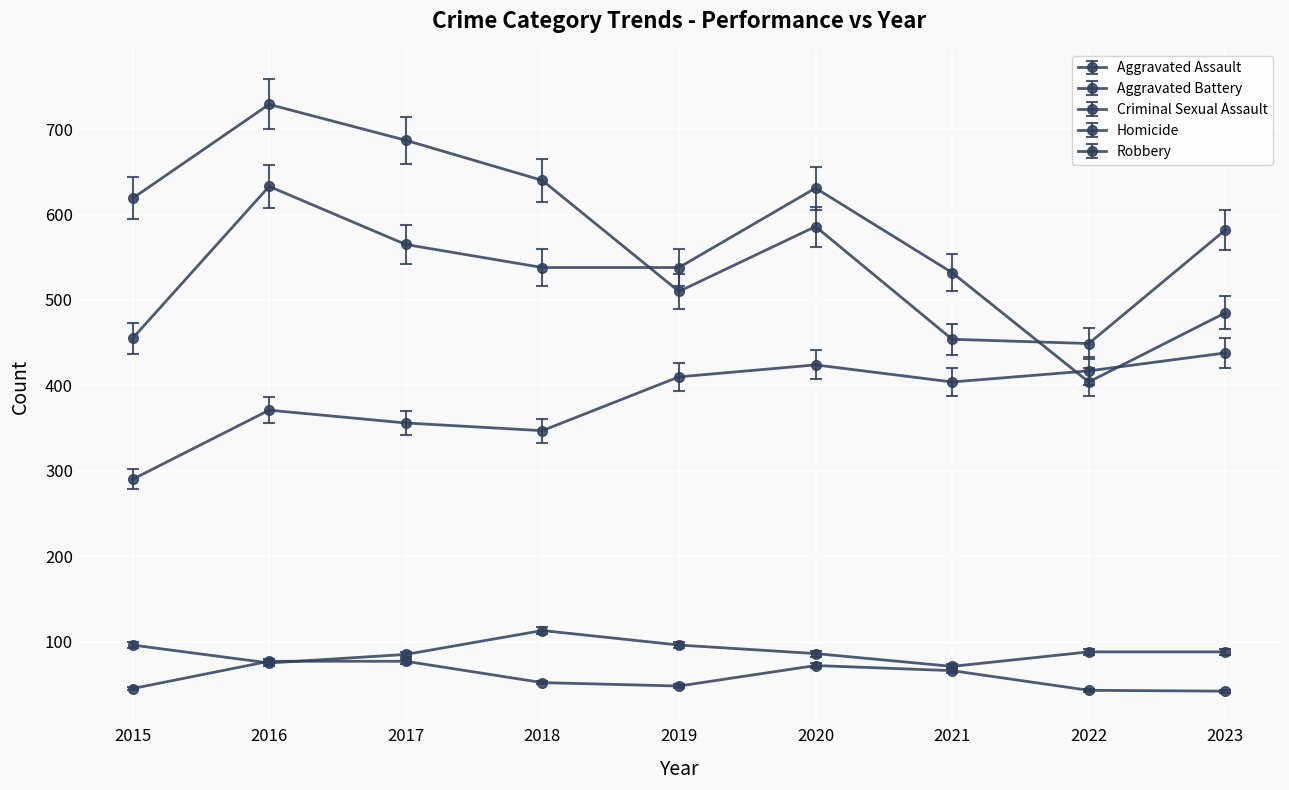

Which category has the highest value across all series?

2016